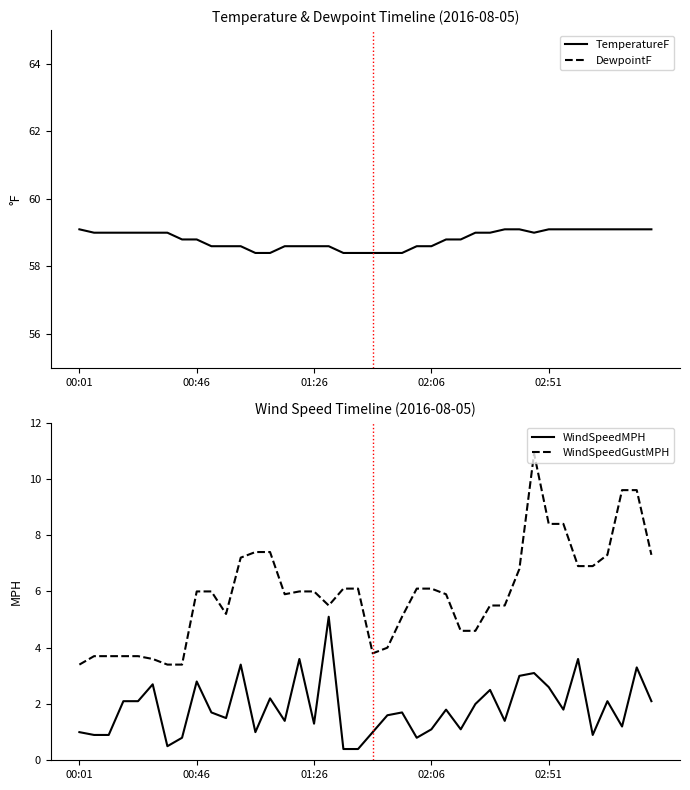

What is the lowest value of the TemperatureF series?

58.4